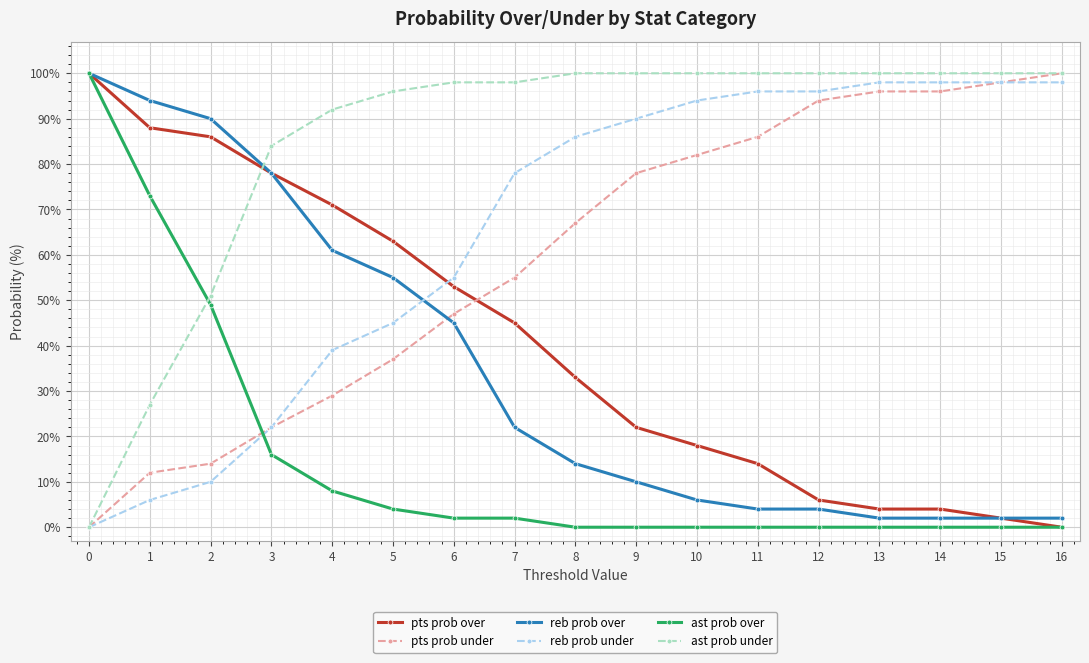

Is it true that ast prob under equals 100 at 8?

True